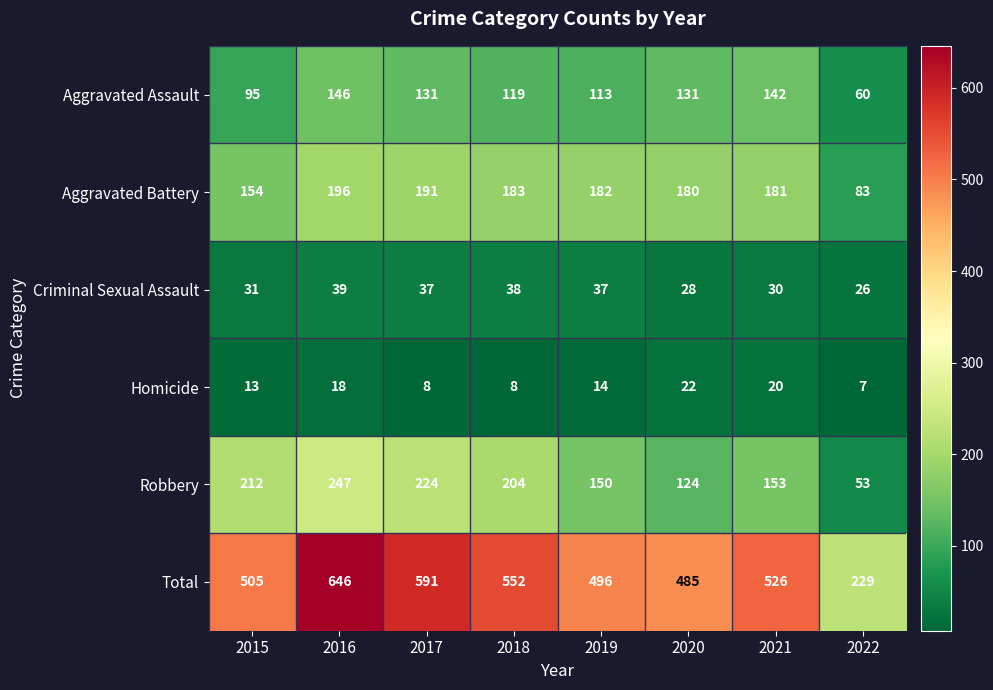

Rank the series at 2015 from lowest to highest value.

Homicide, Criminal Sexual Assault, Aggravated Assault, Aggravated Battery, Robbery, Total